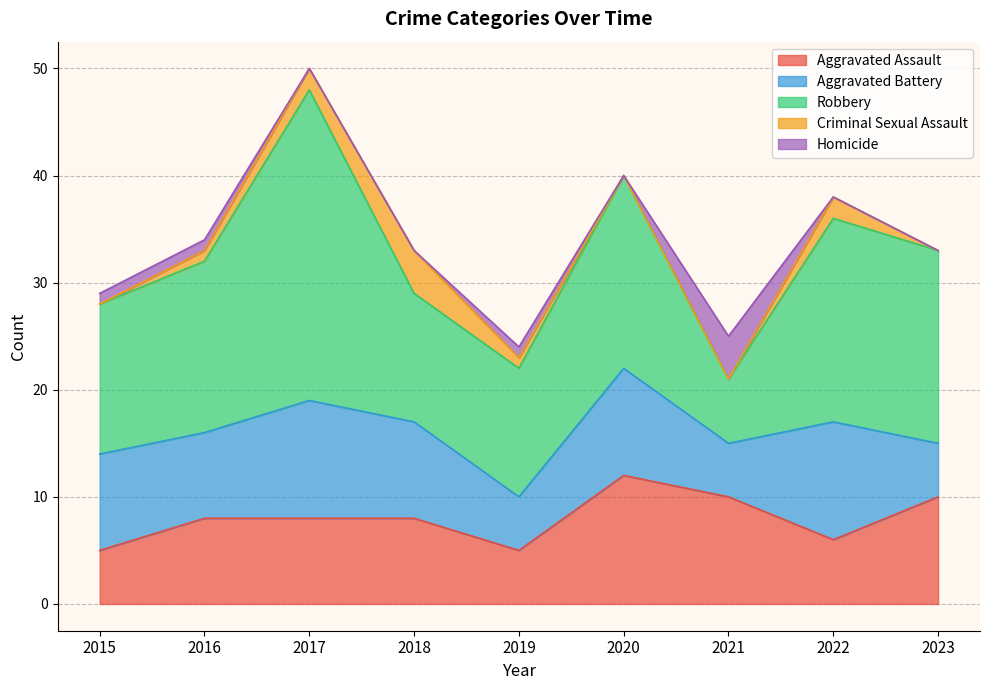

True or false: Homicide and Robbery intersect in this chart.

False